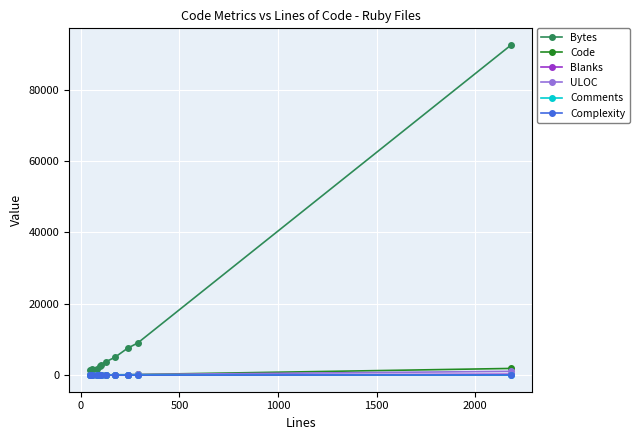

Which series has the largest total across all categories?

Bytes